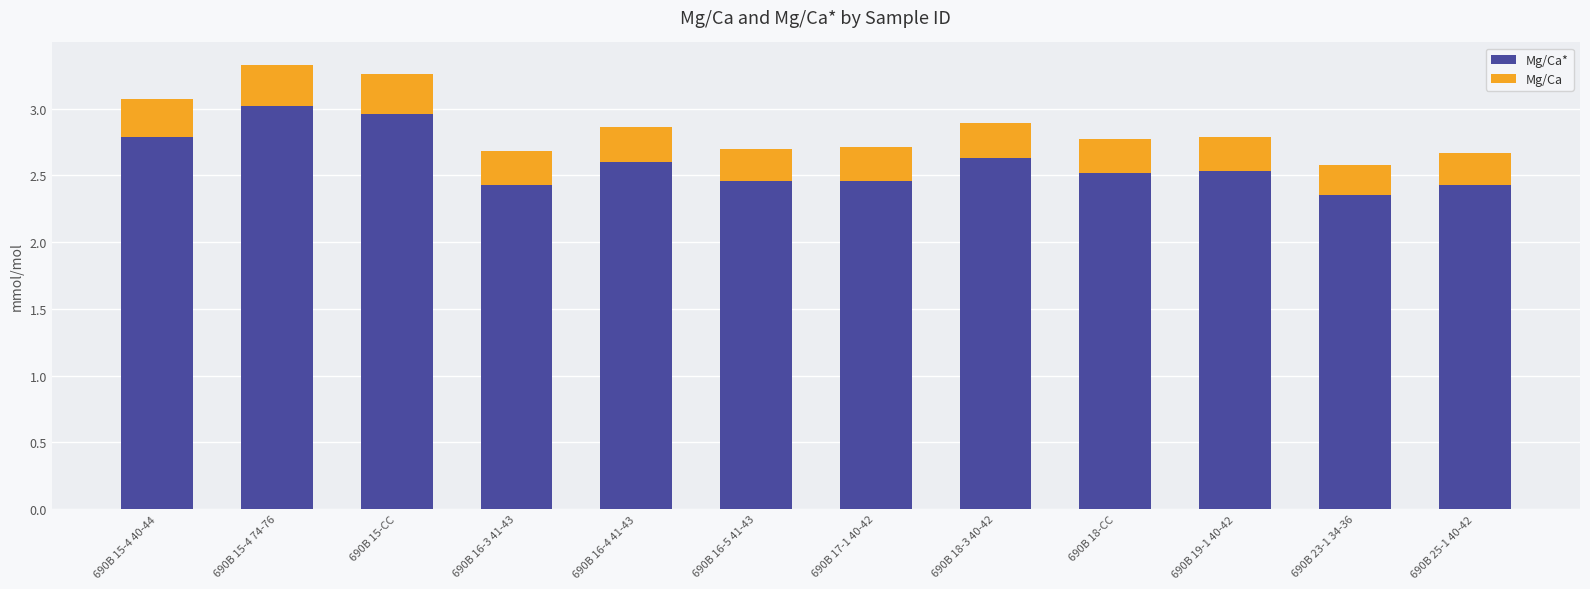

What is the total value across all series at 690B 15-CC?

3.3